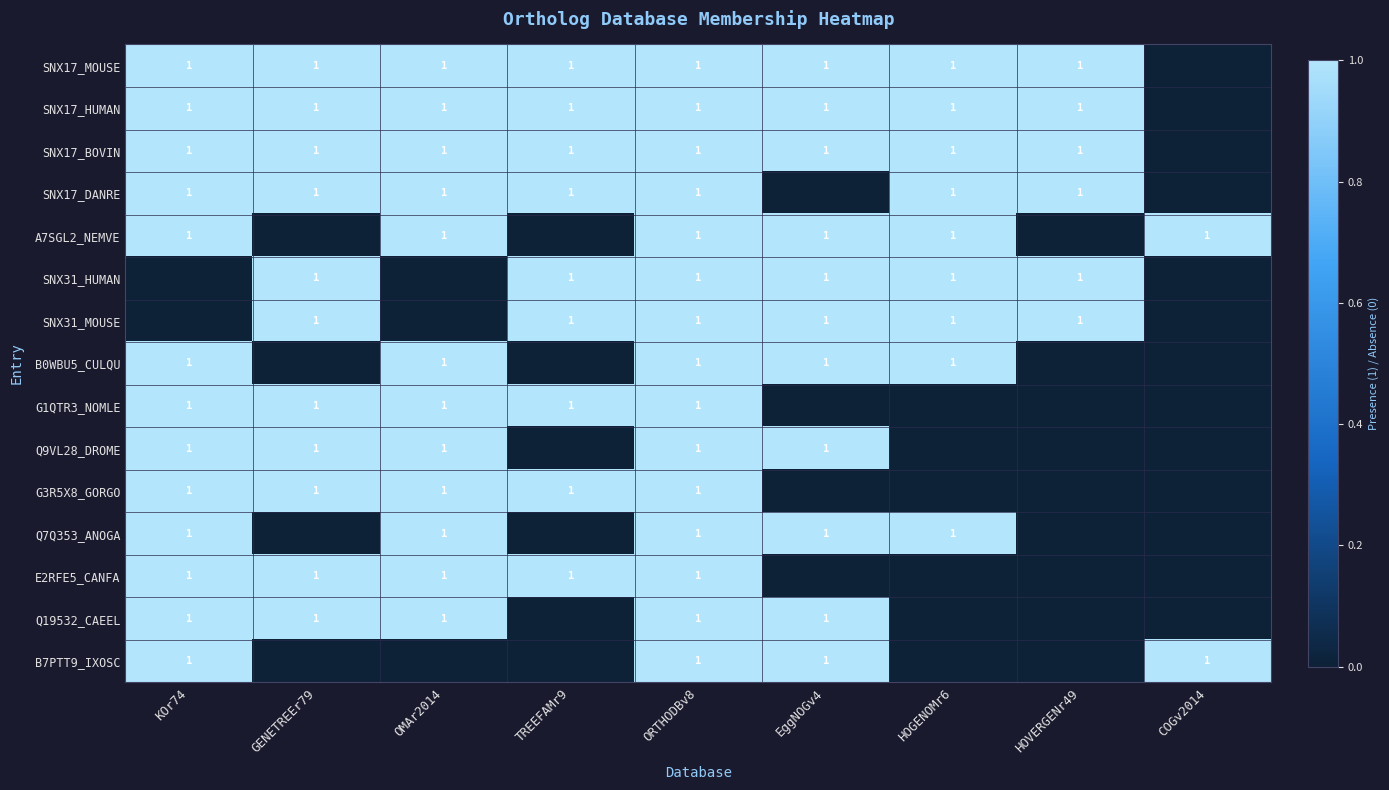

At which category does the chart reach its peak across all series?

KOr74